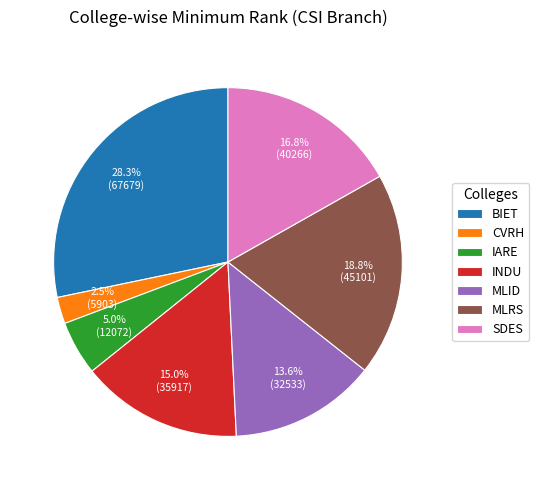

Rank the categories by value from lowest to highest.

CVRH, IARE, MLID, INDU, SDES, MLRS, BIET